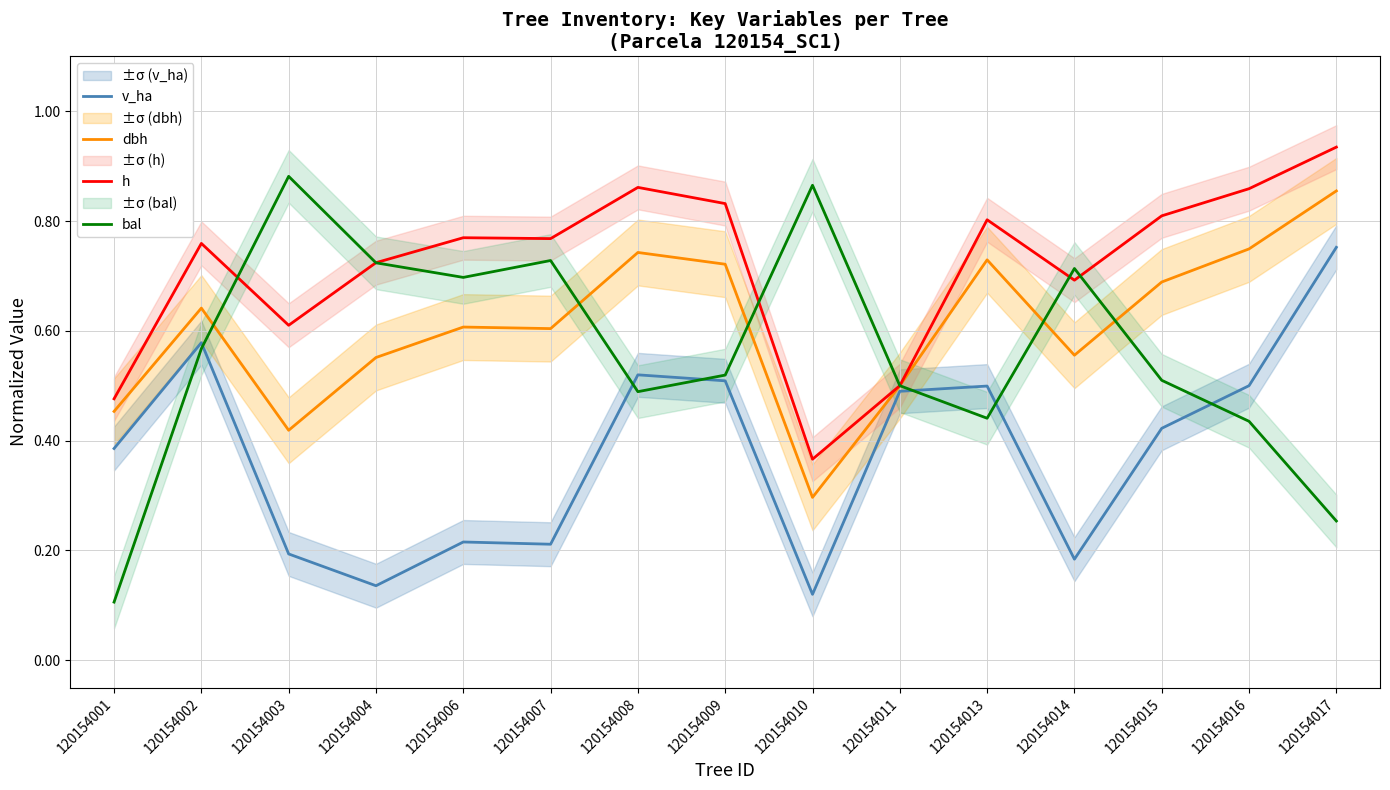

True or false: v_ha and h intersect in this chart.

False